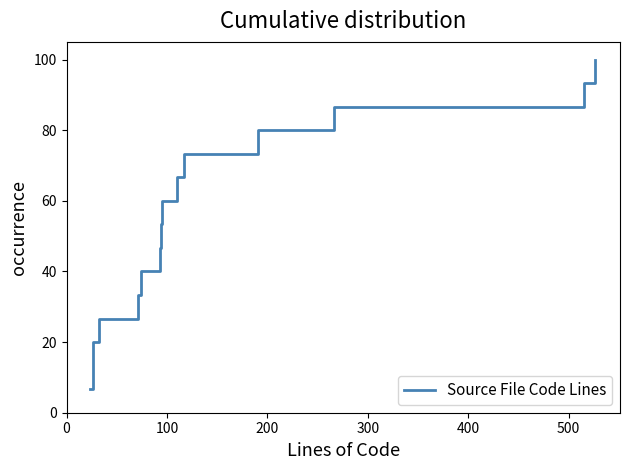

How many lines are shown in the chart?

1